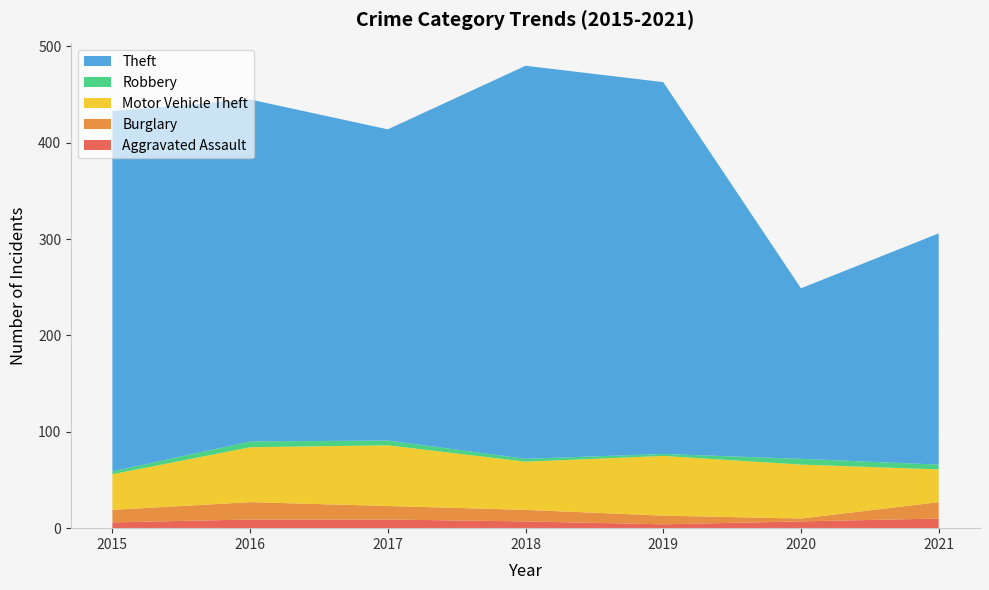

Reading left to right, list all the values displayed in this chart.

Aggravated Assault: 6	9	9	7	4	7	10
Burglary: 13	18	14	12	9	3	17
Motor Vehicle Theft: 37	57	63	50	62	56	34
Robbery: 3	6	5	3	2	6	5
Theft: 374	355	323	408	386	177	240